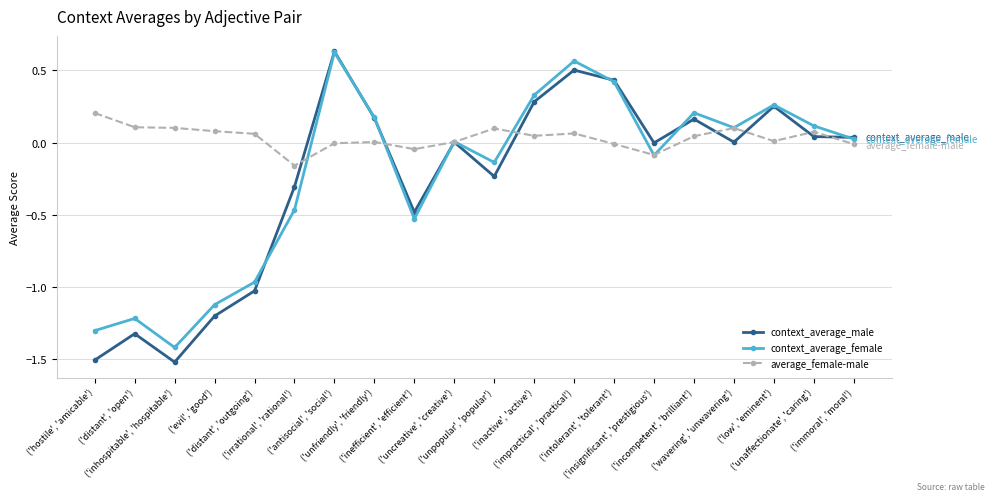

At how many categories does at least one series exceed -1?

20